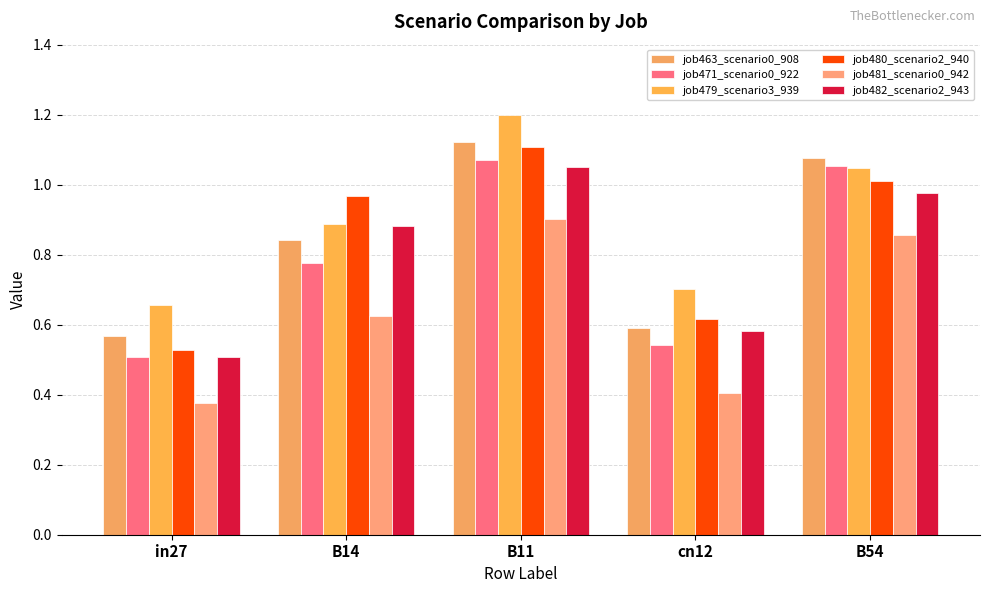

What is the sum of the job471_scenario0_922 values at B14 and cn12?

1.3